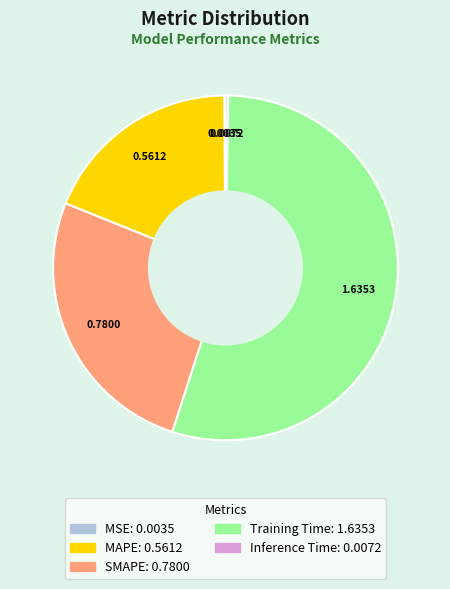

Which slice is the largest?

Training Time